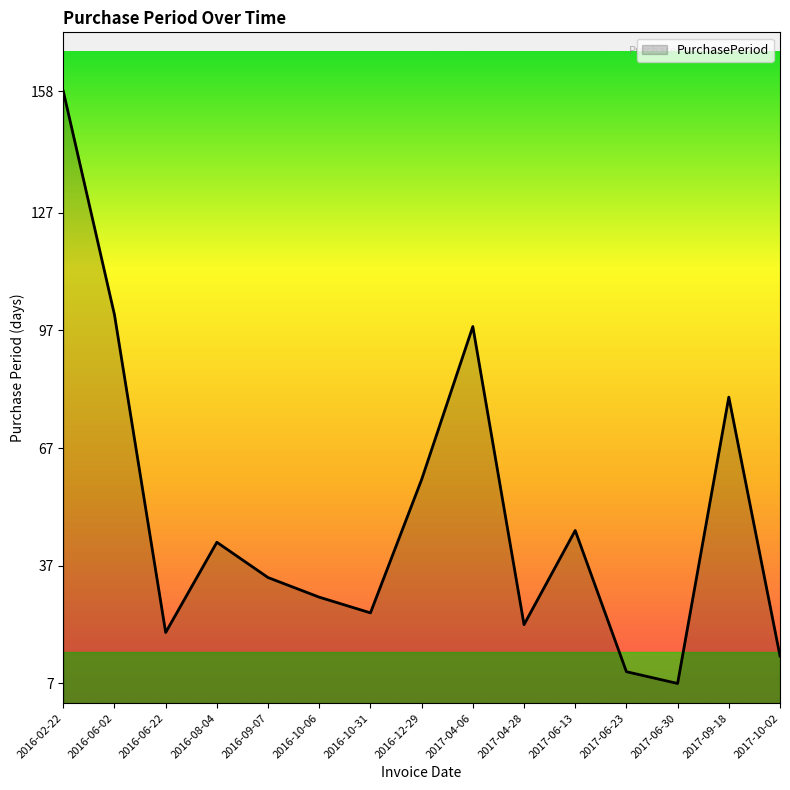

Reading right to left, transcribe all the data shown in this chart.

2017-10-02=14	2017-09-18=80	2017-06-30=7	2017-06-23=10	2017-06-13=46	2017-04-28=22	2017-04-06=98	2016-12-29=59	2016-10-31=25	2016-10-06=29	2016-09-07=34	2016-08-04=43	2016-06-22=20	2016-06-02=101	2016-02-22=158